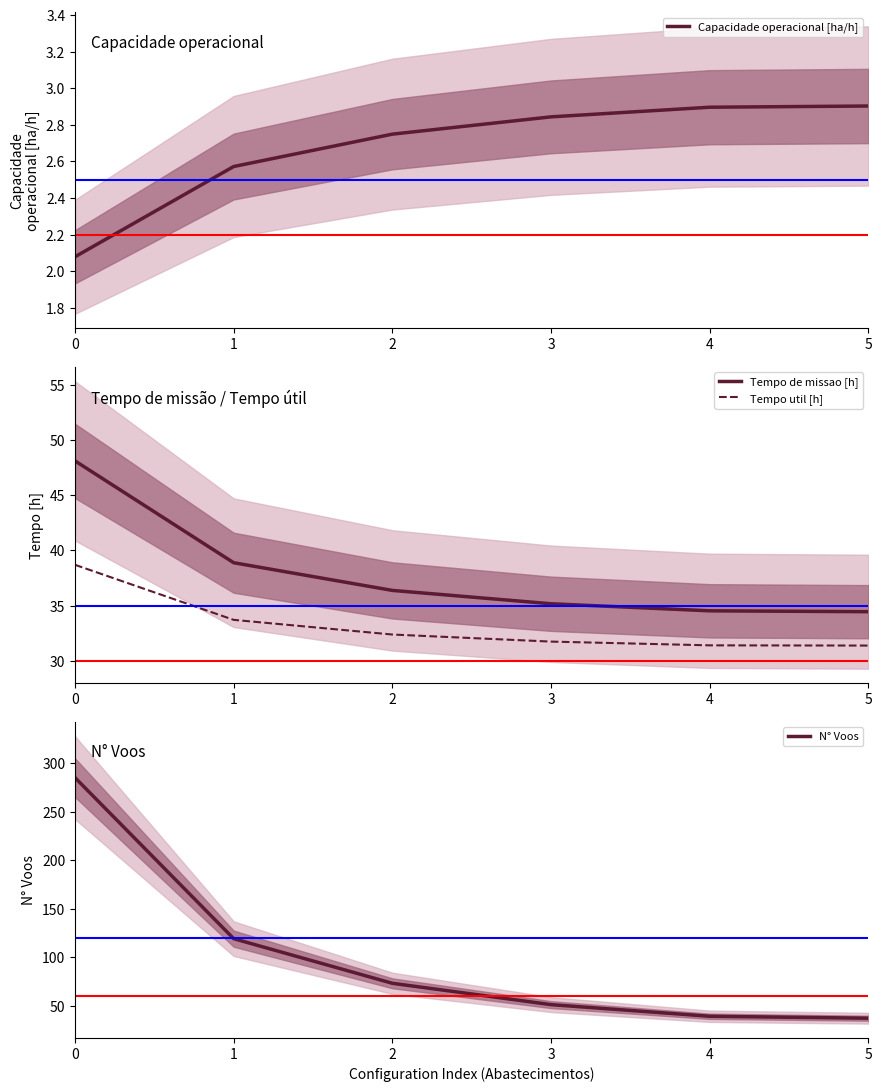

At which label does Capacidade operacional [ha/h] reach its peak?

5